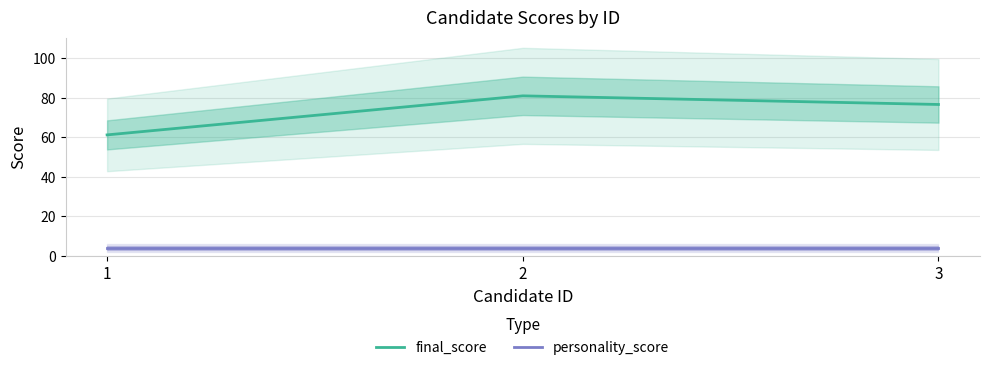

Which series has the largest range (max minus min)?

final_score